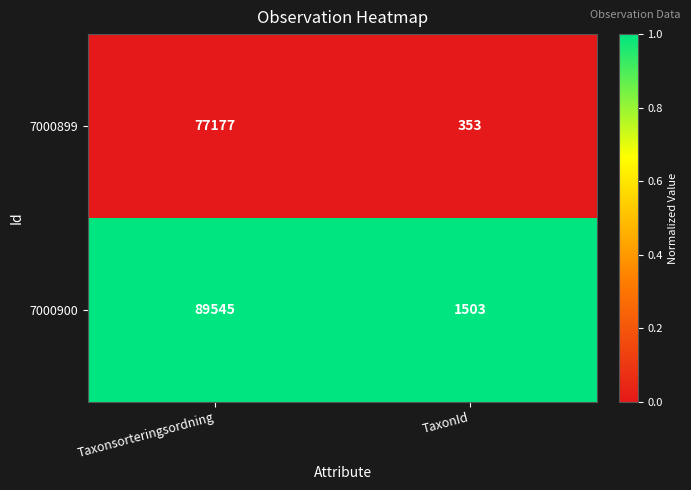

Reading left to right, list all the values displayed in this chart.

7000899: 77177	353
7000900: 89545	1503